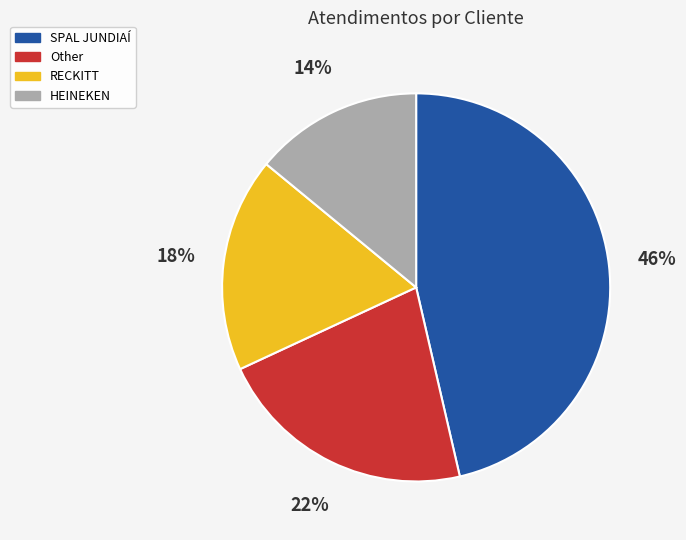

Which slice is the smallest?

HEINEKEN